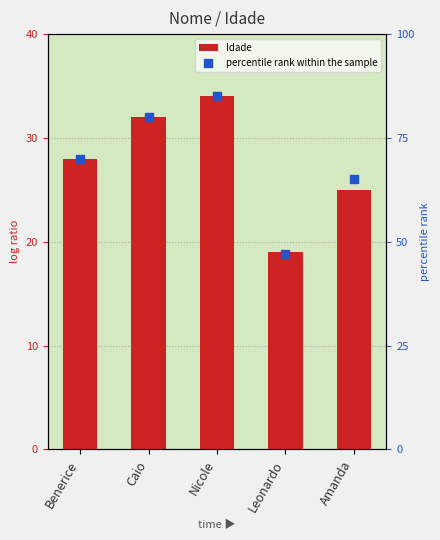

Which series has the largest total across all categories?

percentile rank within the sample